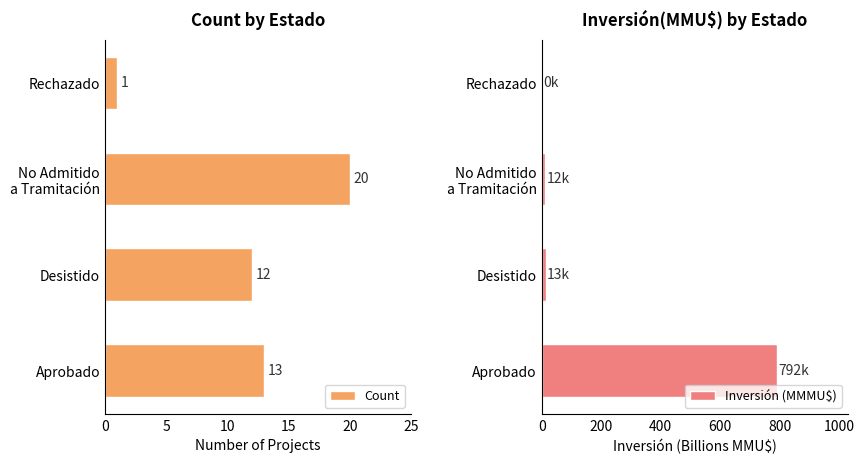

What is the value of the Count bar at the 3rd from the left?

20.0